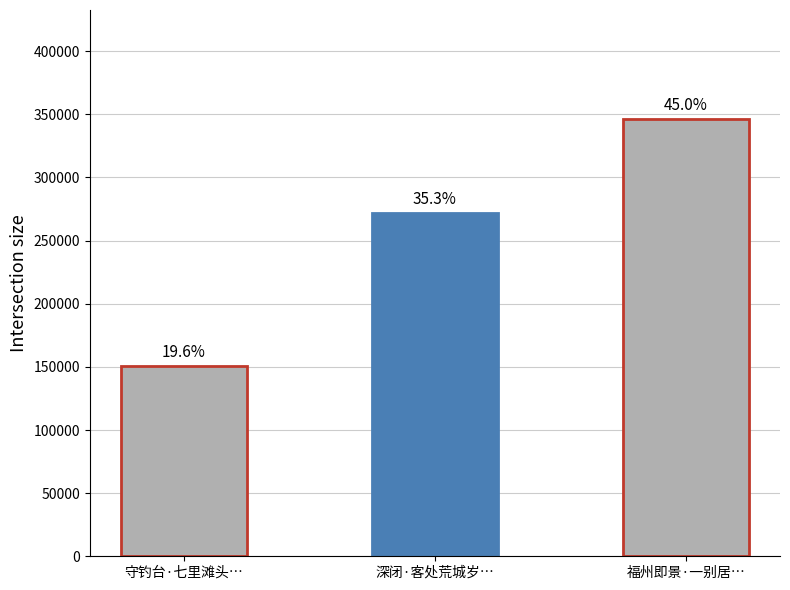

The chart shows a value of 346130 at 福州即景·一别居…. True or false?

True